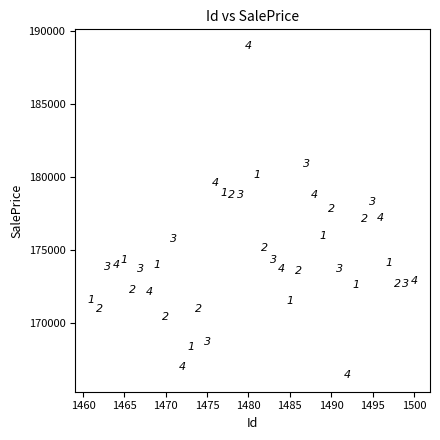

What Y value in the scatter plot is closest to 177726?

177841.7